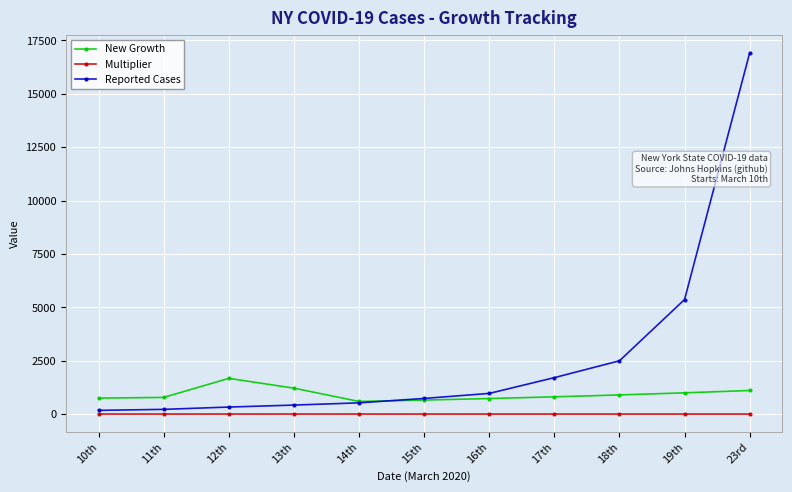

At which category is the sum across all series the highest?

23rd